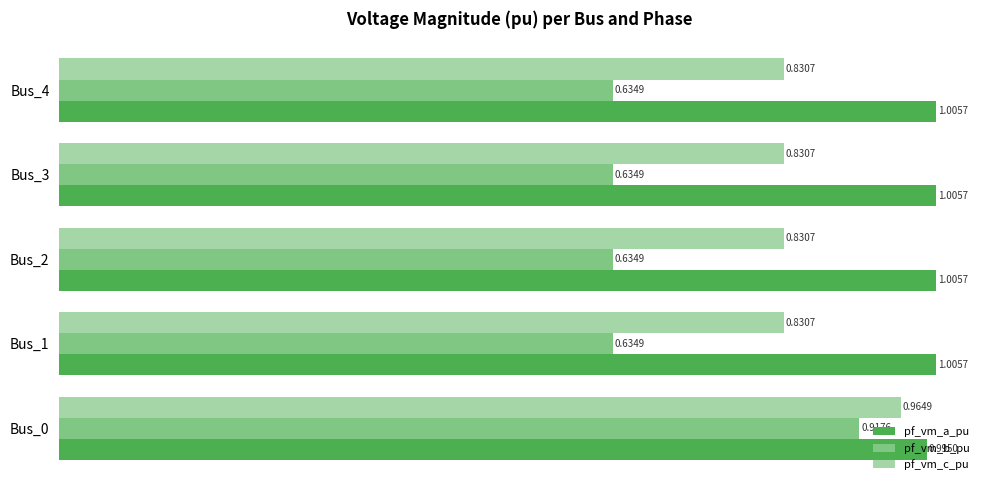

Which series has the largest range (max minus min)?

pf_vm_b_pu